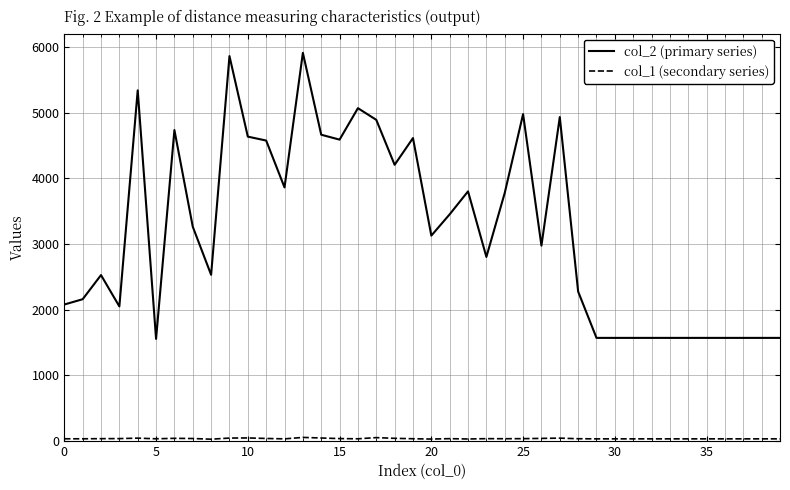

Which series has the largest range (max minus min)?

col_2 (primary series)